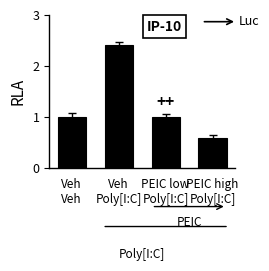

What is the label of the 1st bar from the left?

Veh
Veh